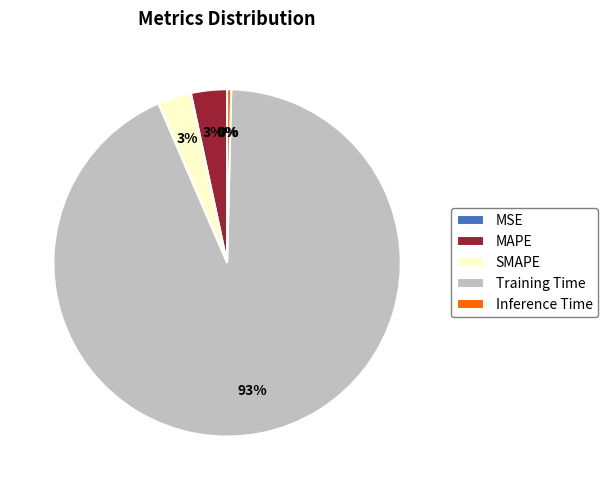

The Training Time slice represents 84% of the pie. True or false?

False